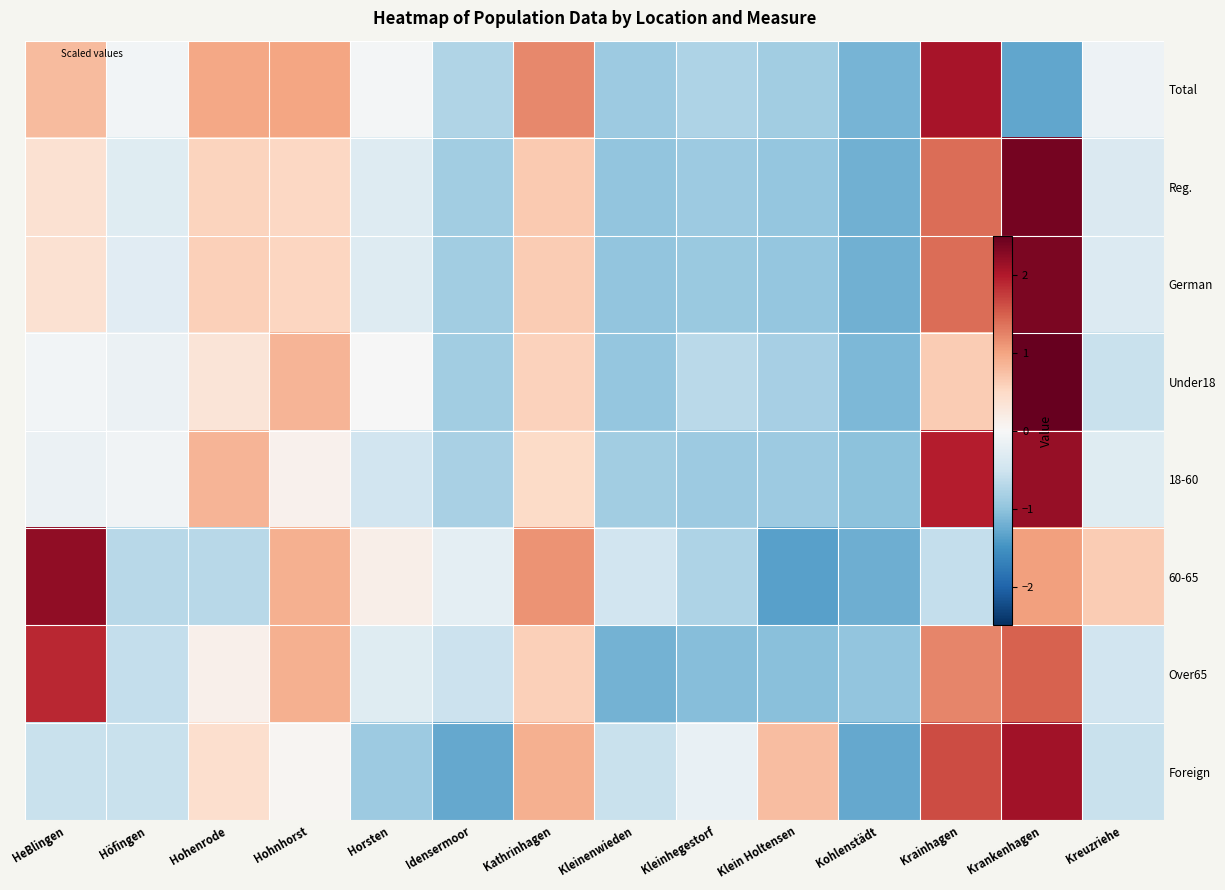

At which category does the chart reach its minimum across all series?

Klein Holtensen